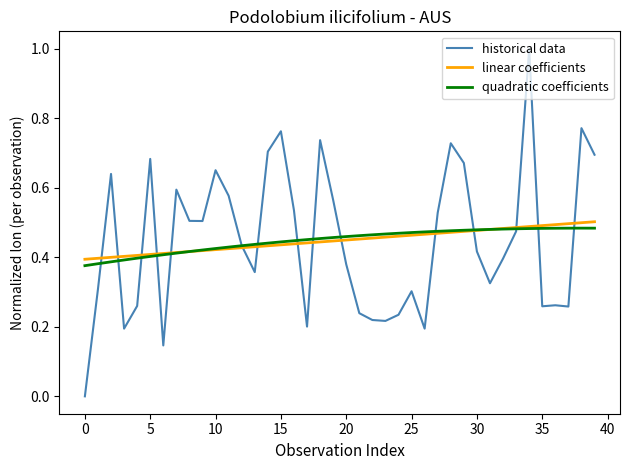

Which series has the largest range (max minus min)?

historical data